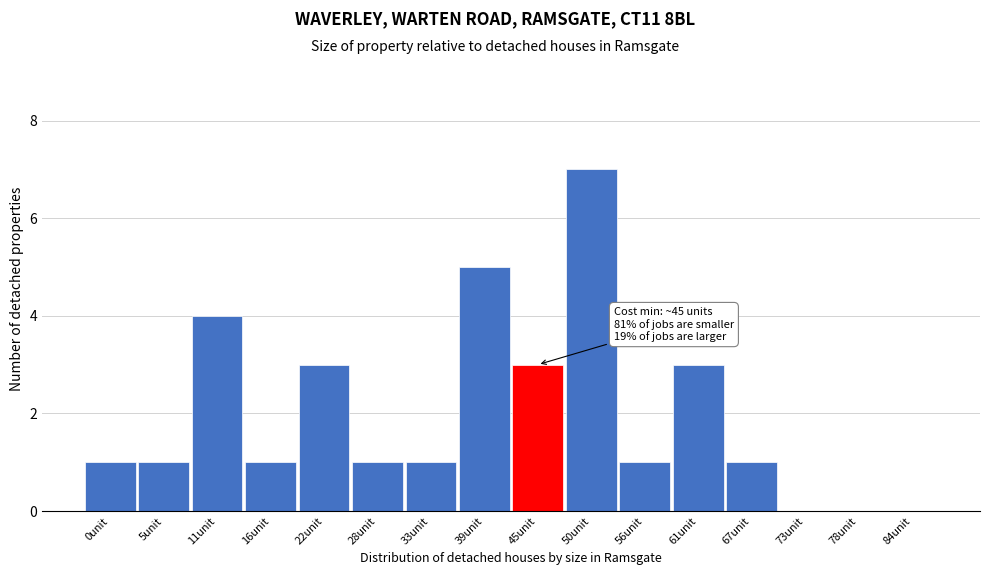

Reading left to right, what are all the values shown in this chart?

0unit=1	5unit=1	11unit=4	16unit=1	22unit=3	28unit=1	33unit=1	39unit=5	45unit=3	50unit=7	56unit=1	61unit=3	67unit=1	73unit=0	78unit=0	84unit=0